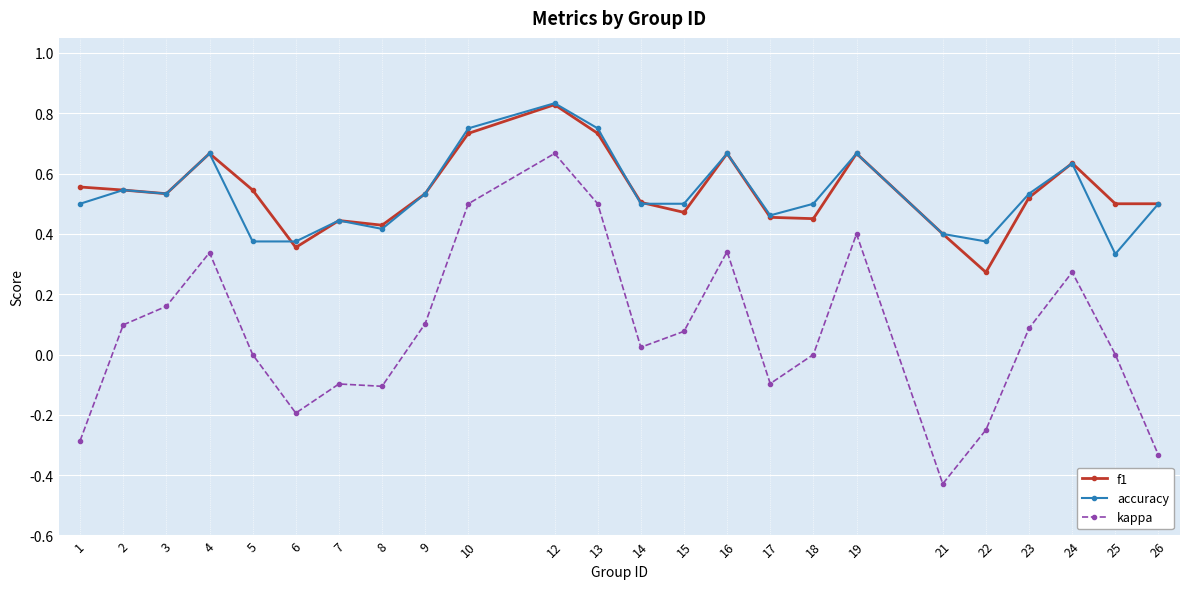

Which category has the highest value in the accuracy series?

12